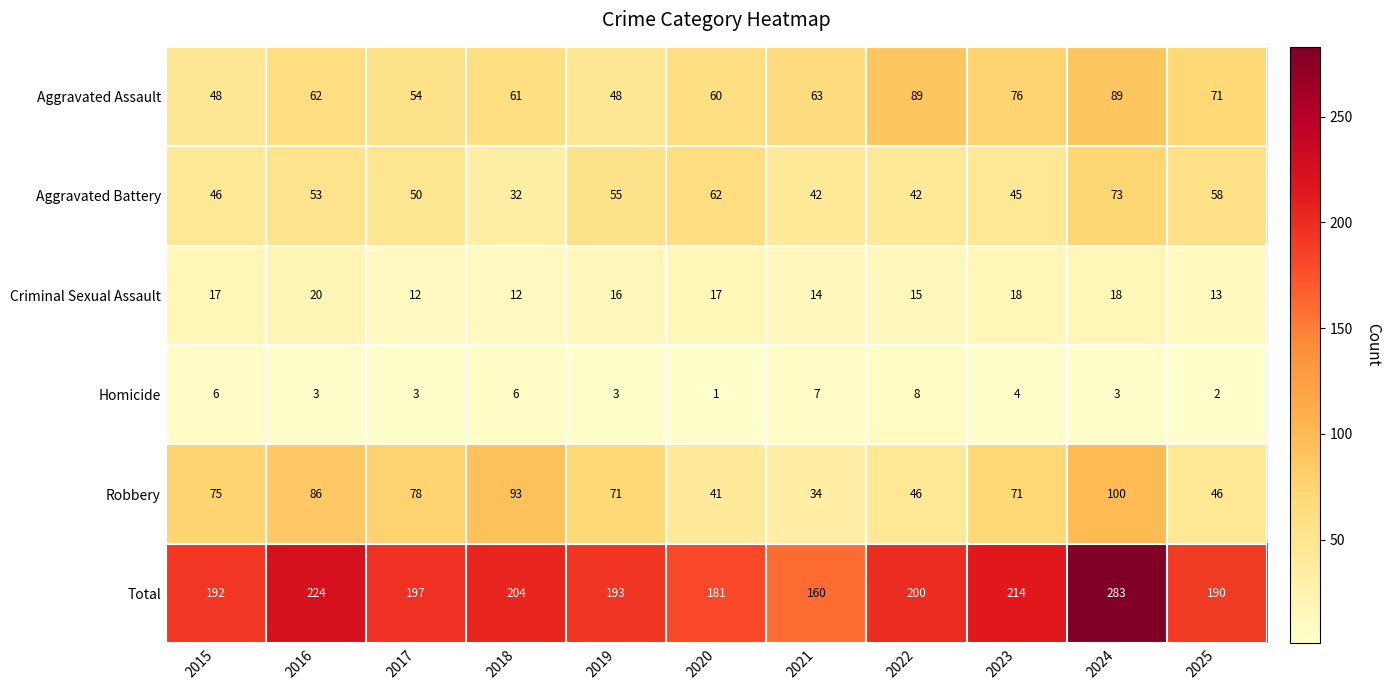

Which series has the largest total across all categories?

Total